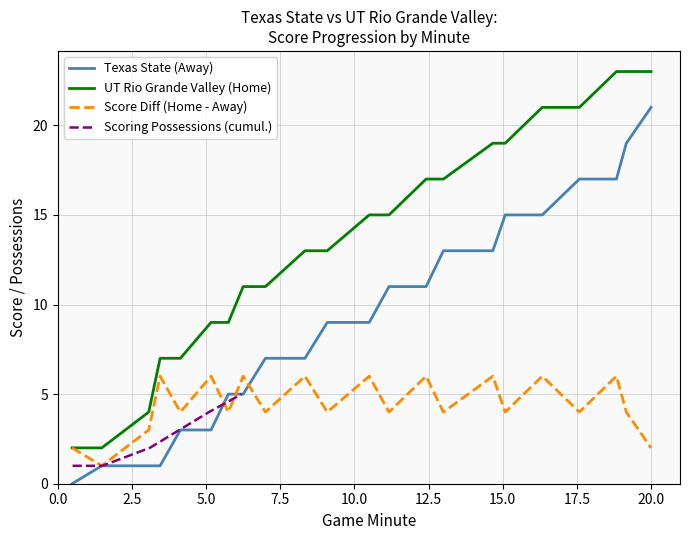

What is the maximum value for Score Diff (Home - Away)?

6